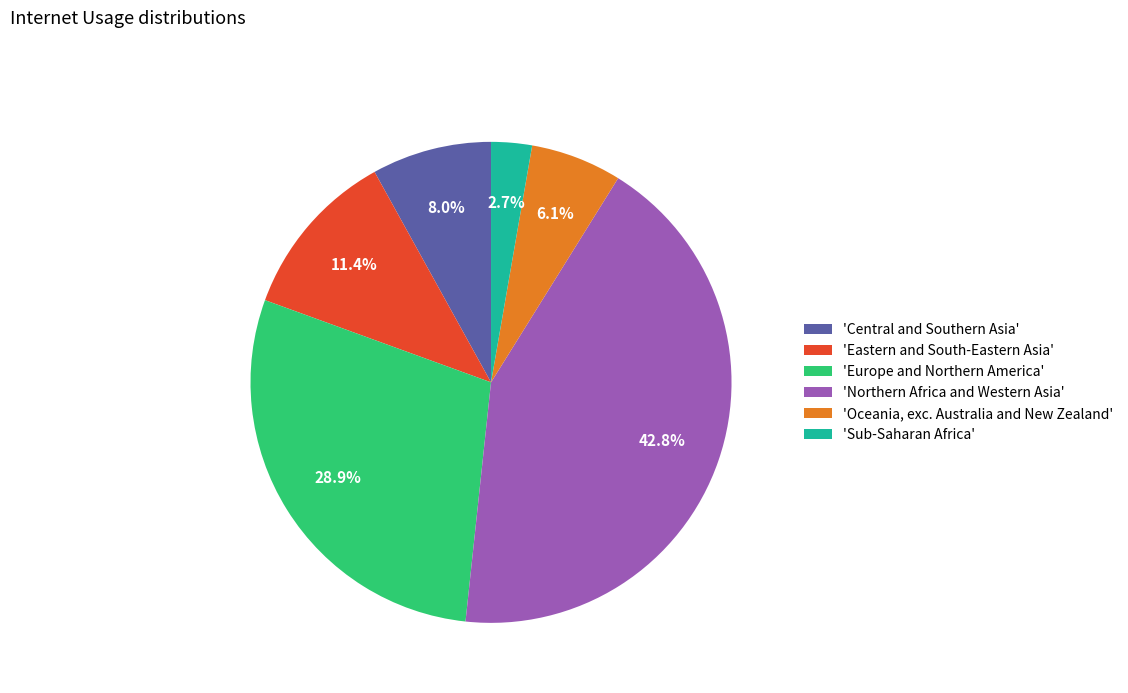

Approximately how many times larger is the value at 'Sub-Saharan Africa' compared to 'Oceania, exc. Australia and New Zealand'?

0.4